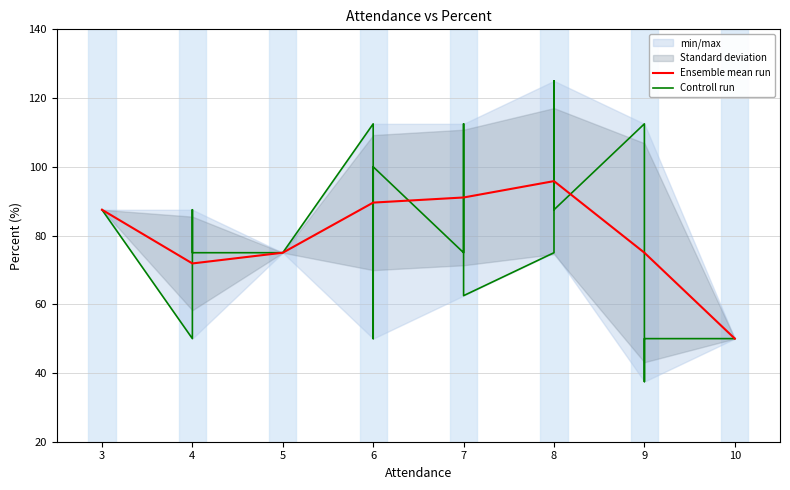

At which label does the data first exceed 87?

3